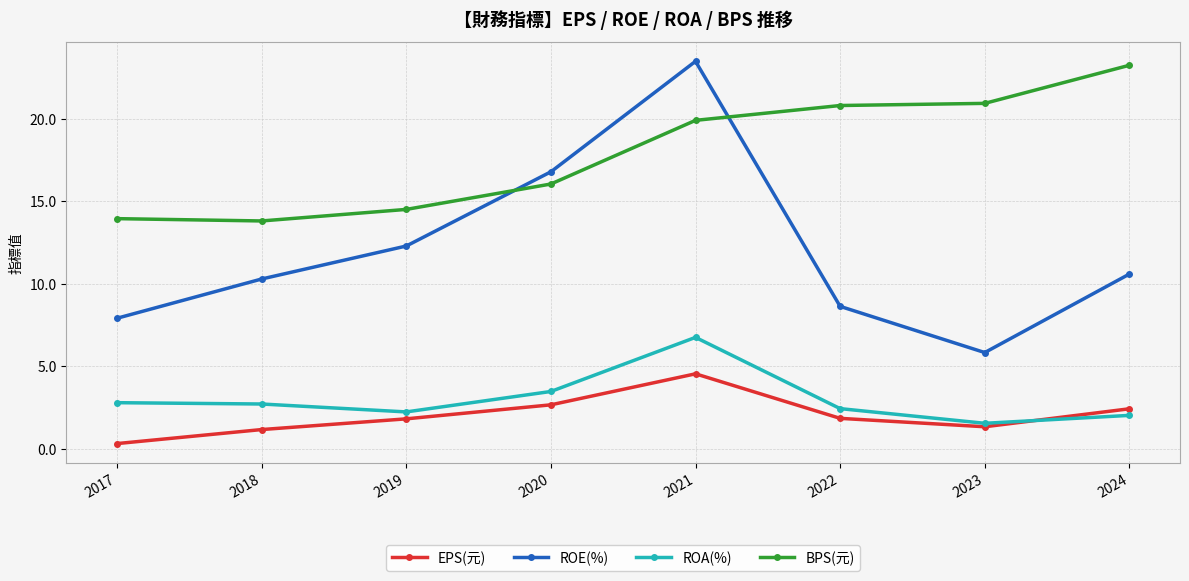

What is the value of the EPS(元) point at the 3rd from the left?

1.8